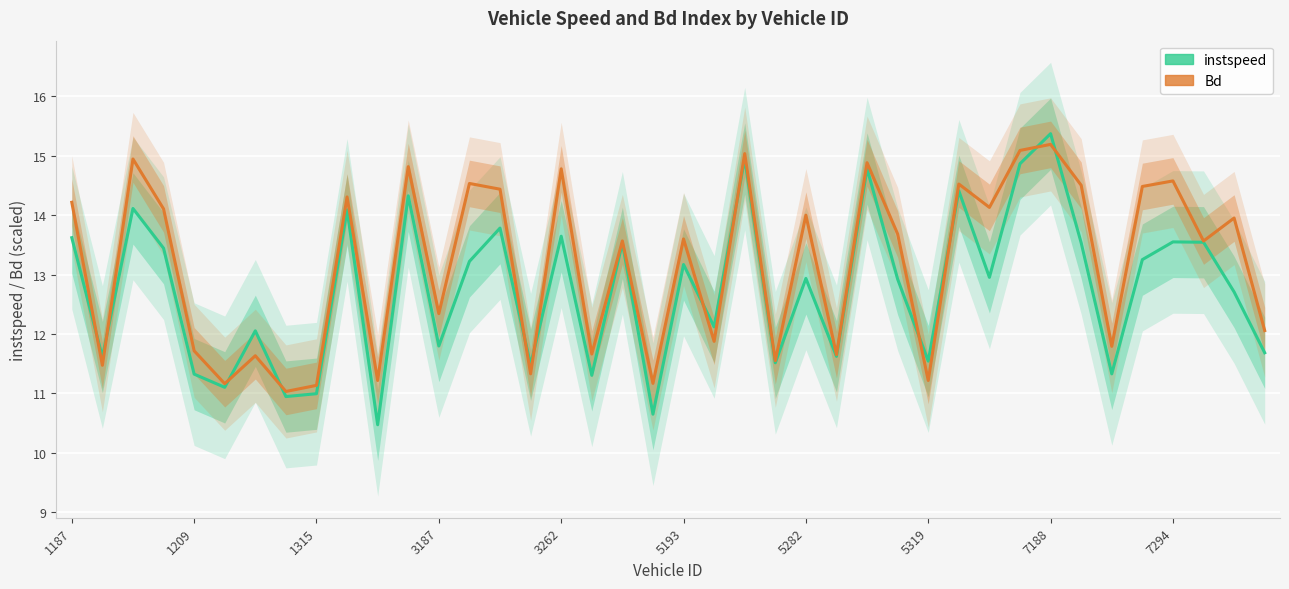

At how many categories does at least one series exceed 12?

27